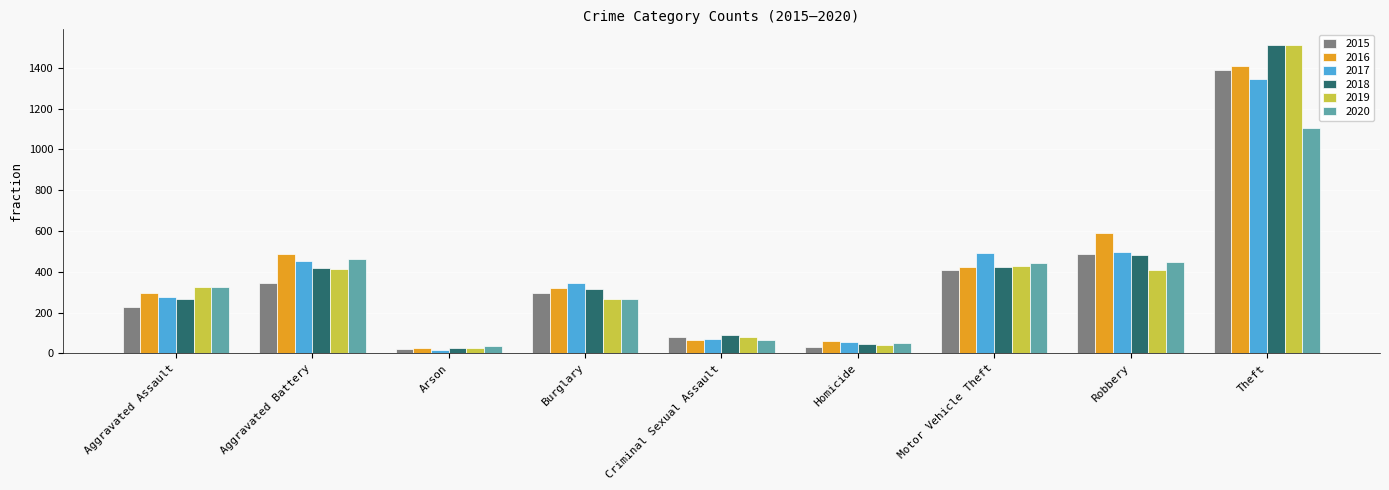

Which label corresponds to the largest value in the chart?

Theft